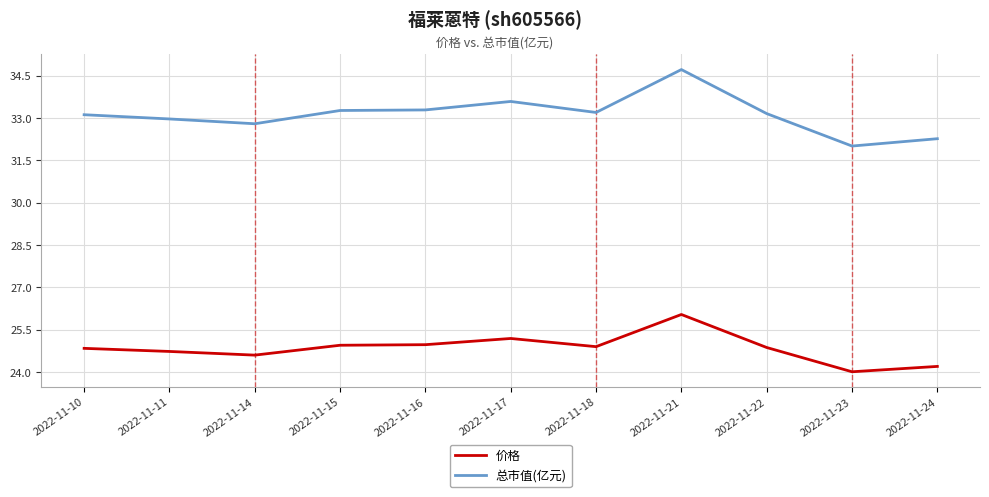

How many lines are shown in the chart?

2